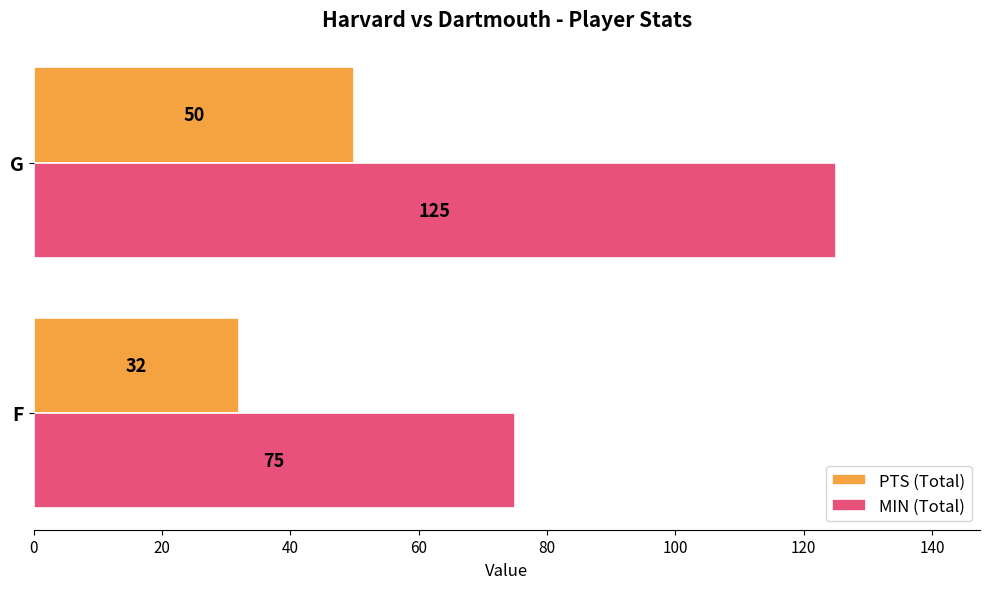

What is the sum of all MIN (Total) values?

200